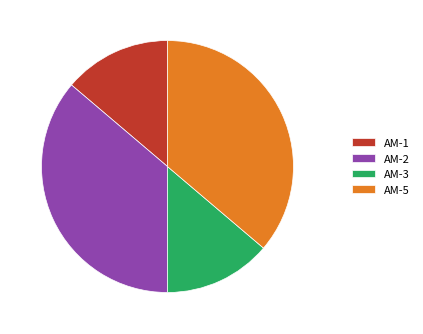

Is AM-2 the majority of the pie?

No